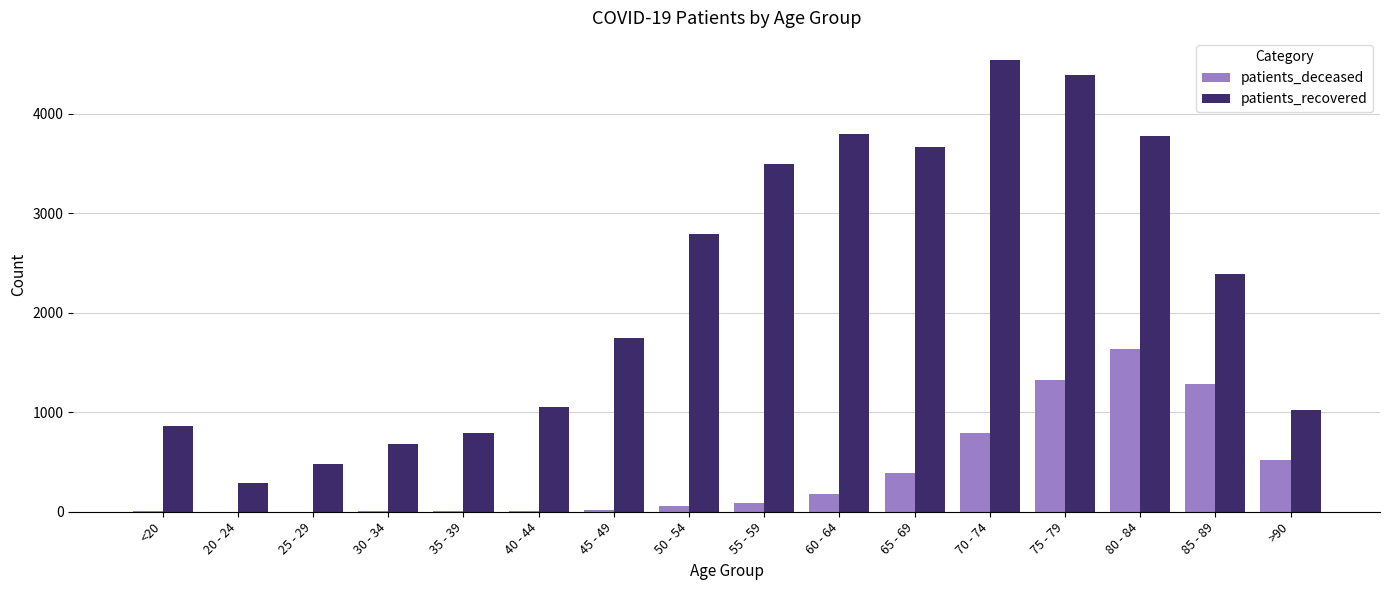

Which series has the widest spread of values?

patients_recovered